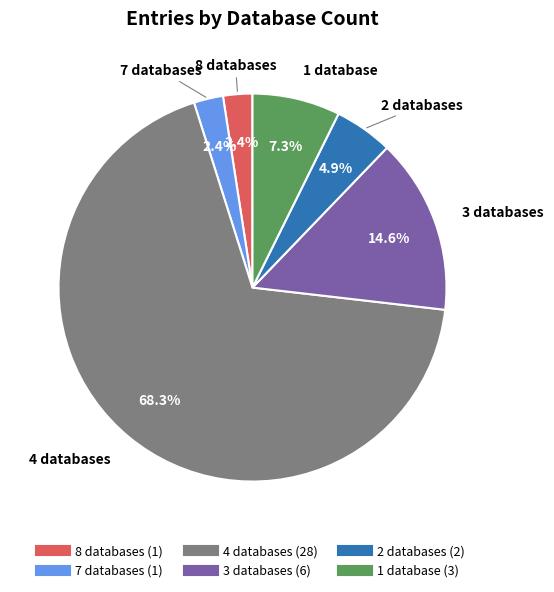

How many segments does this pie chart have?

6